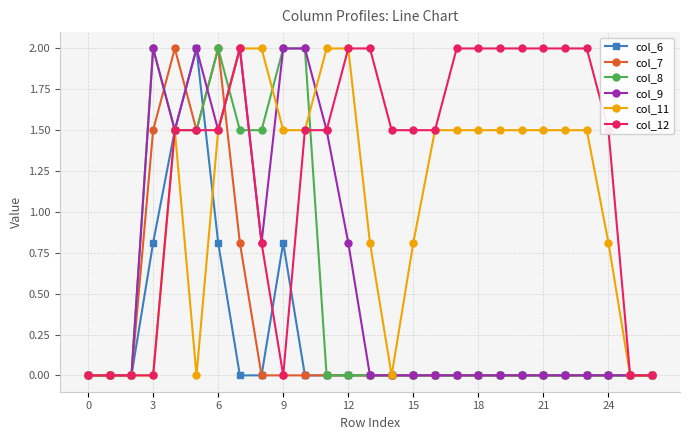

Which series has the largest total across all categories?

col_12